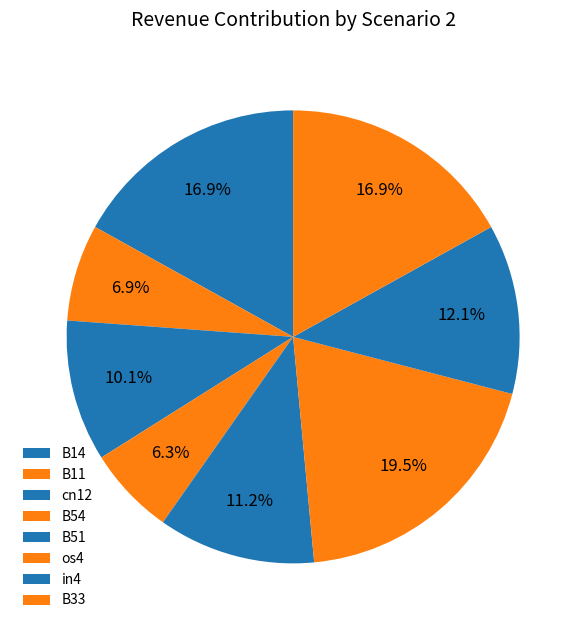

How much of the chart is everything except B33?

83.1%